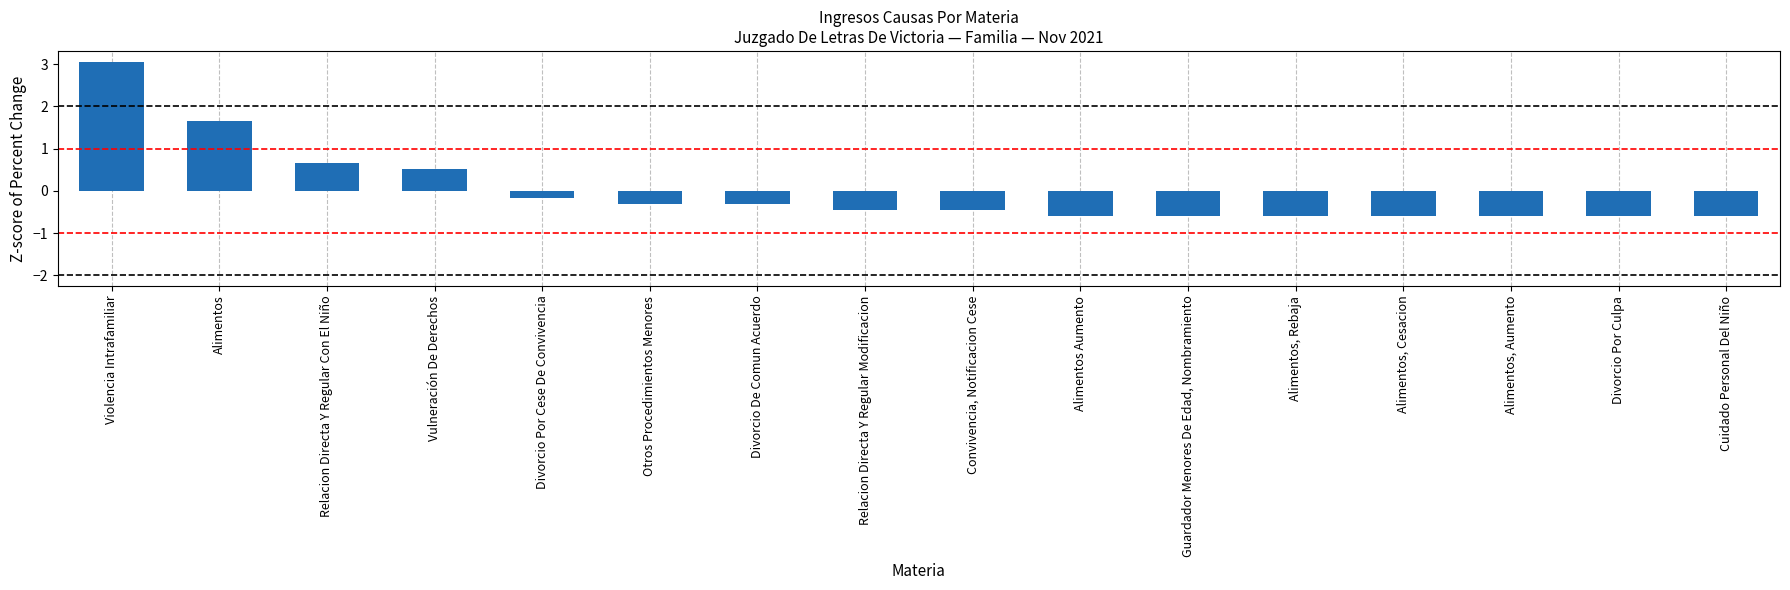

The value at Cuidado Personal Del Niño is -0.6. True or false?

True